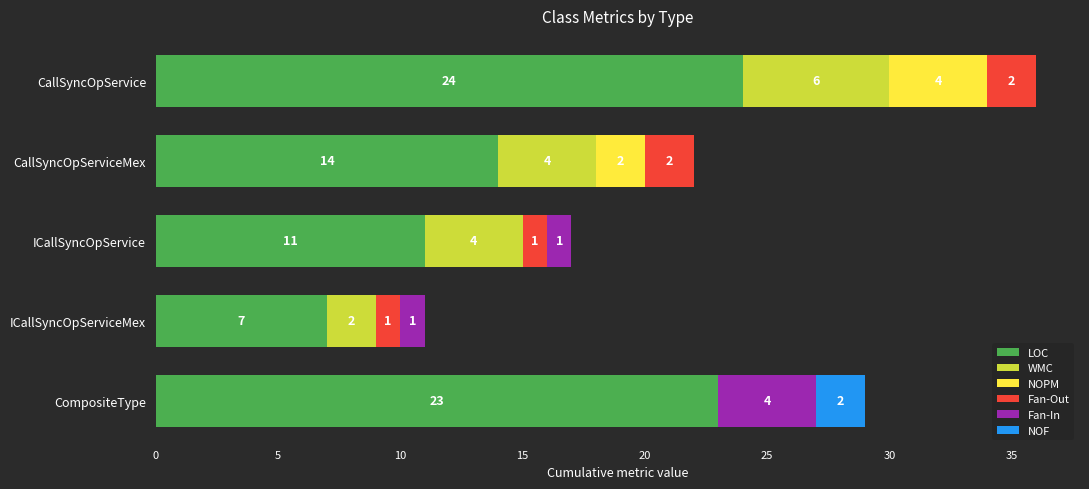

At which category is the sum across all series the highest?

CallSyncOpService